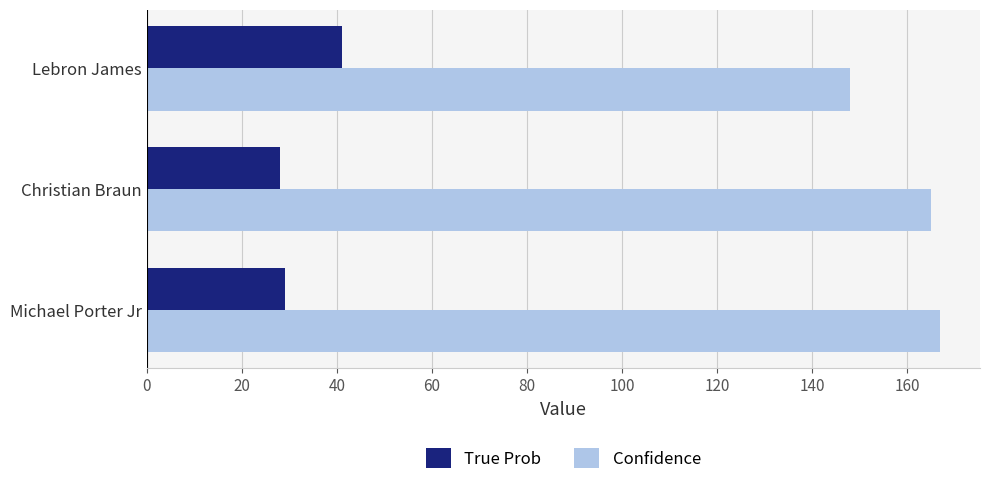

What is the average value of the Confidence series?

160